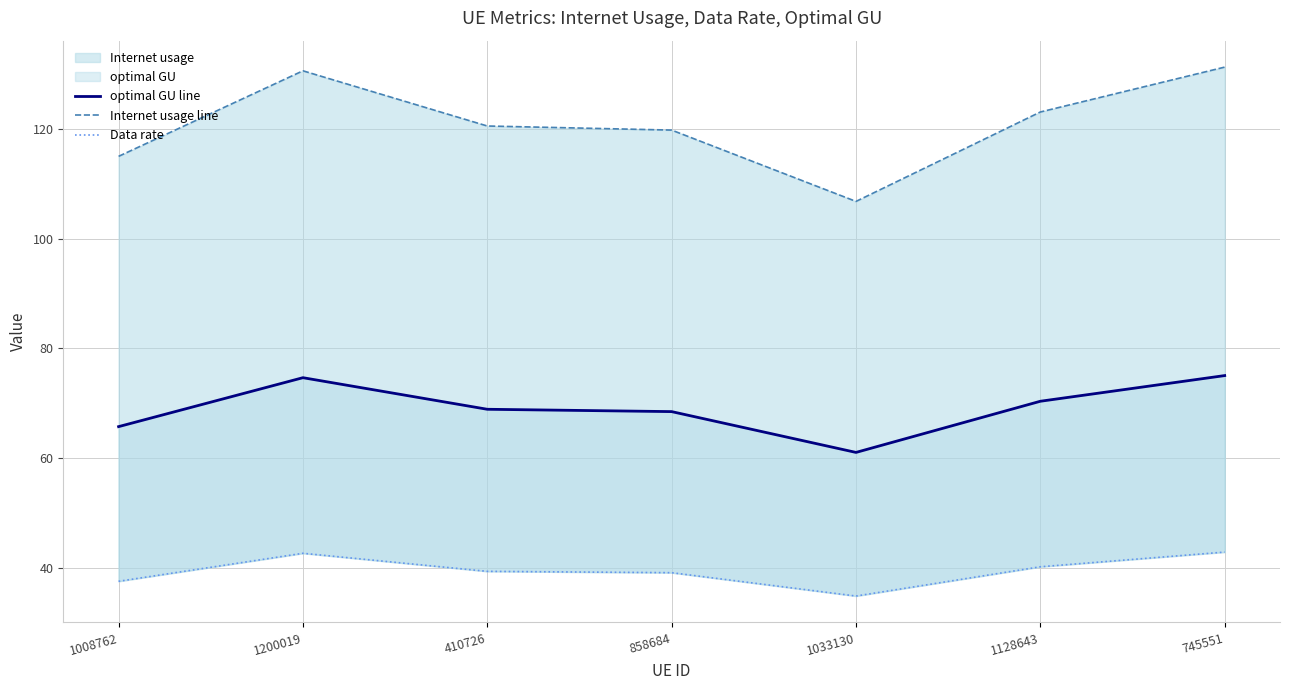

Reading left to right, extract all data points from this chart.

optimal GU line: 1008762=65.8	1200019=74.7	410726=68.9	858684=68.5	1033130=61.1	1128643=70.4	745551=75.1
Internet usage line: 1008762=115.0	1200019=130.5	410726=120.5	858684=119.7	1033130=106.8	1128643=123.0	745551=131.2
Data rate: 1008762=37.6	1200019=42.7	410726=39.4	858684=39.2	1033130=35.0	1128643=40.3	745551=43.0